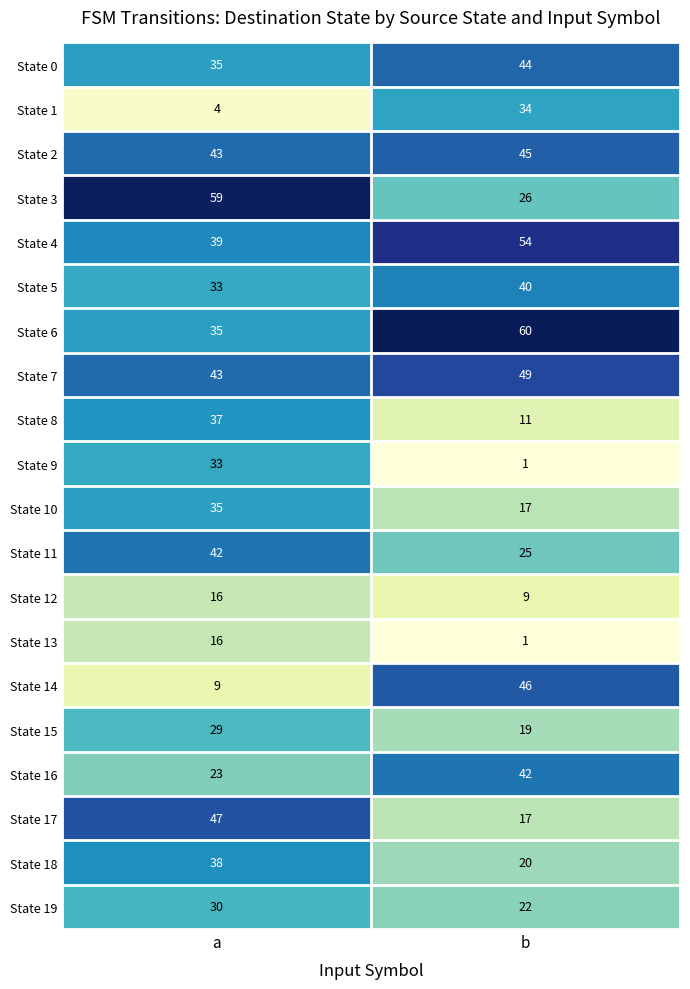

What is the sum of the State 2 values at a and b?

88